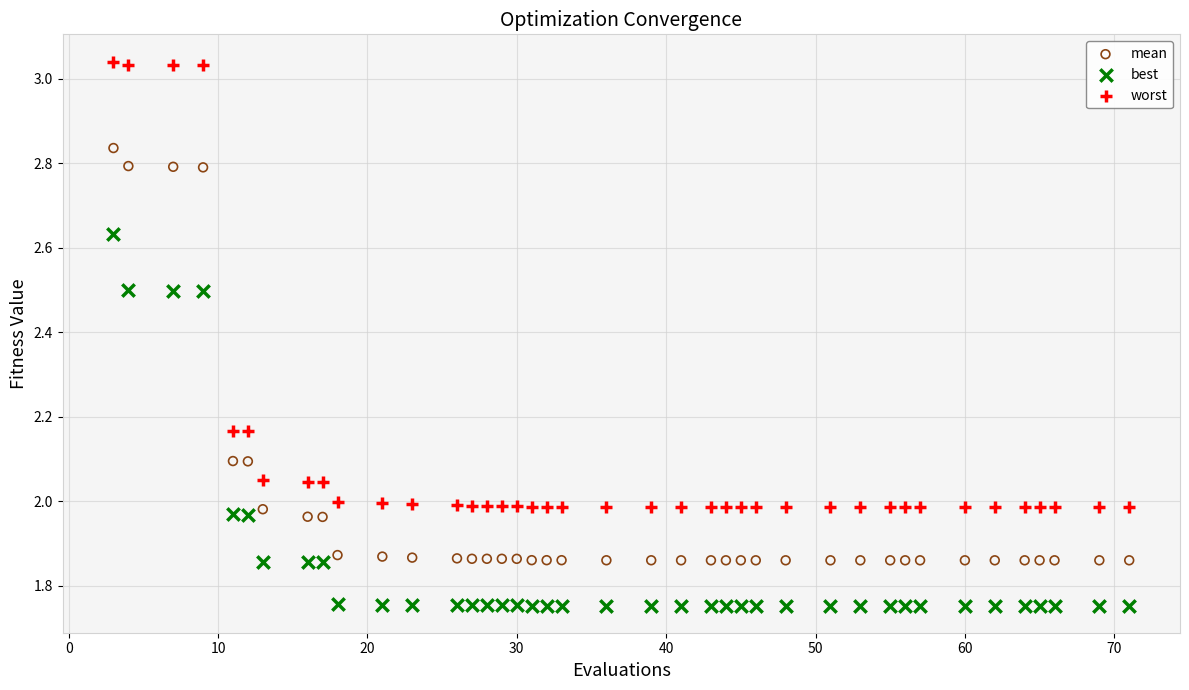

Which series has the largest Y range (max minus min)?

worst